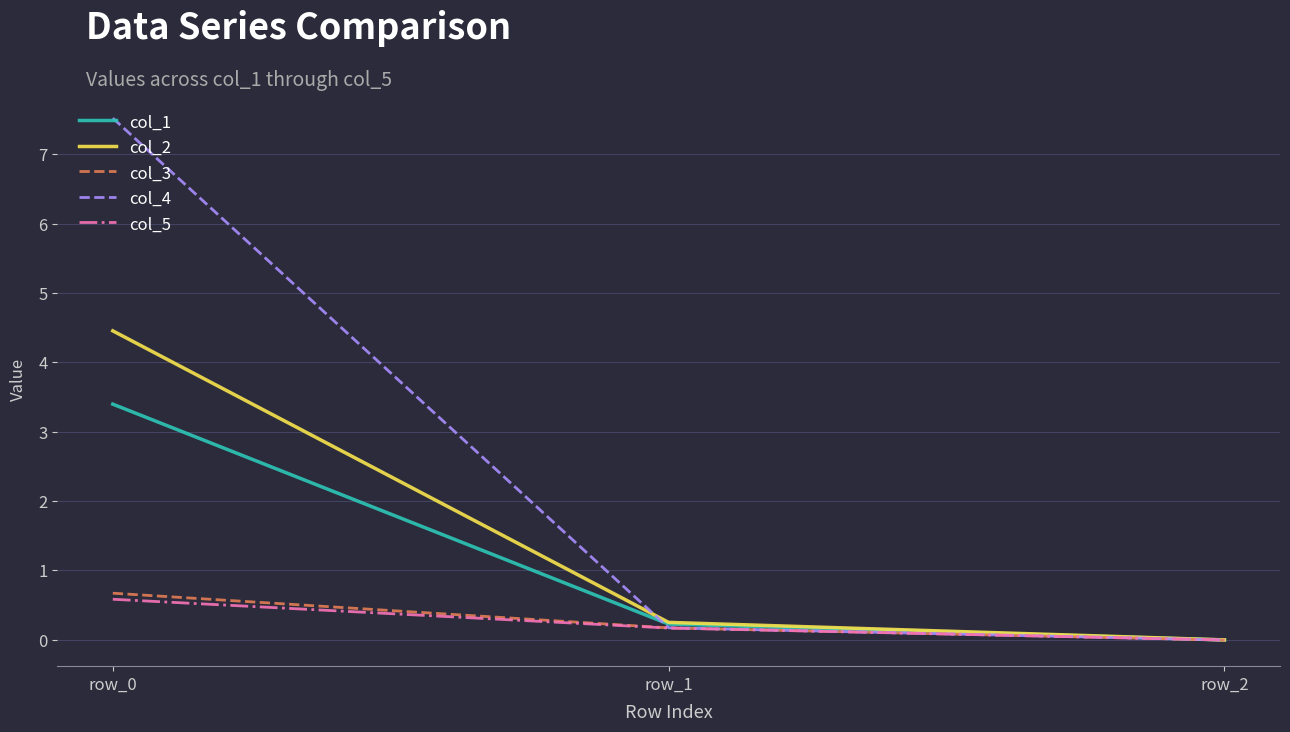

What is the difference between the maximum and minimum values in the col_5 series?

0.6